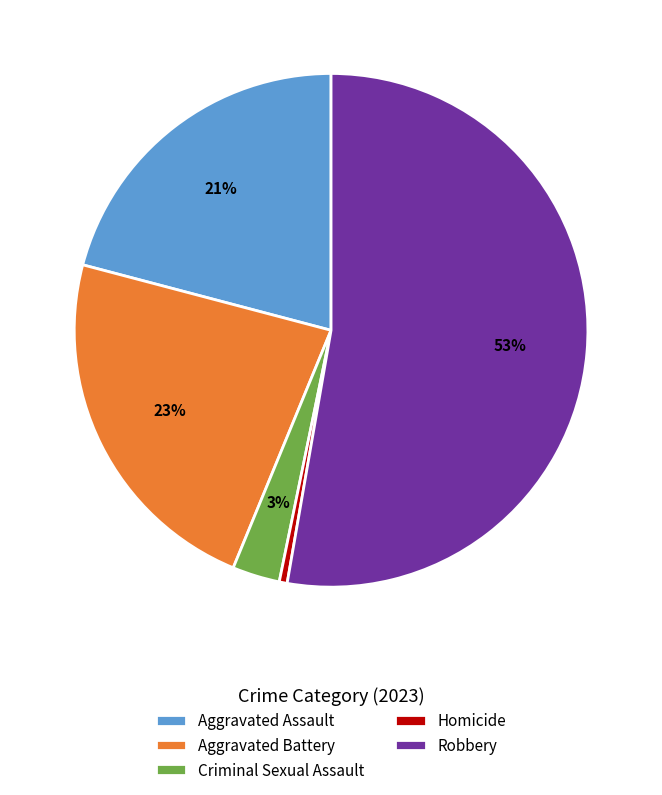

Which slice represents more than half of the pie?

Robbery